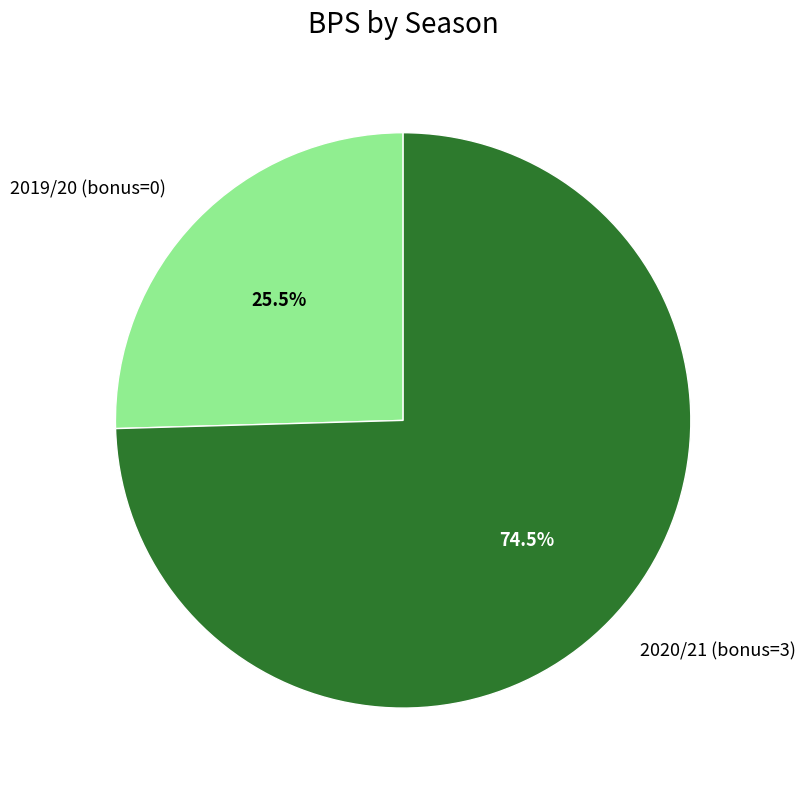

Rank the categories by value from lowest to highest.

2019/20 (bonus=0), 2020/21 (bonus=3)